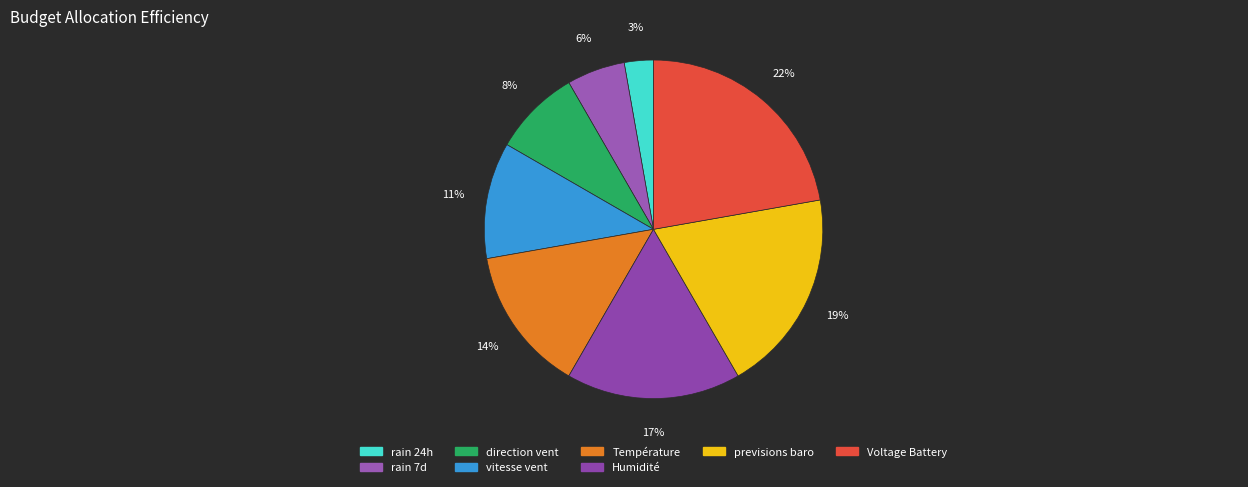

Which has a higher value, vitesse vent or Voltage Battery?

Voltage Battery